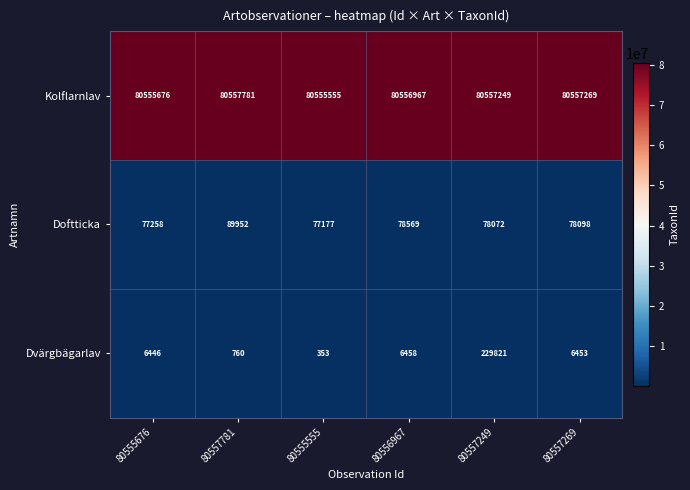

Which series has the largest total across all categories?

Kolflarnlav